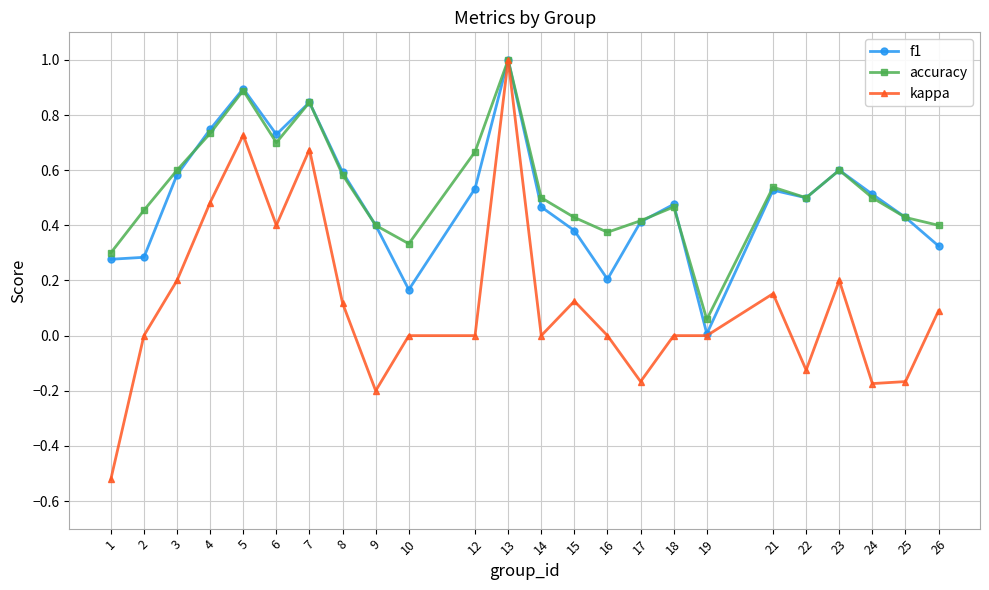

How many series are shown in this chart?

3